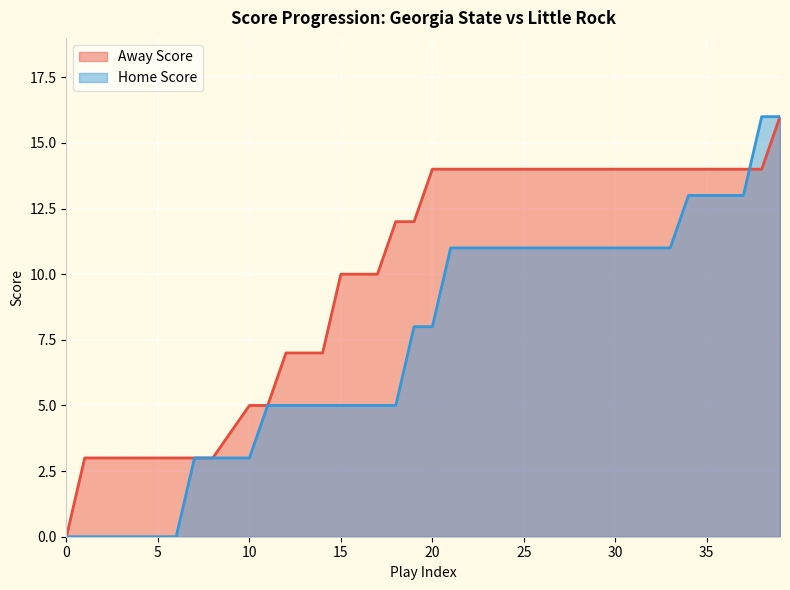

True or false: Home Score has a value of 2 at 20.

False